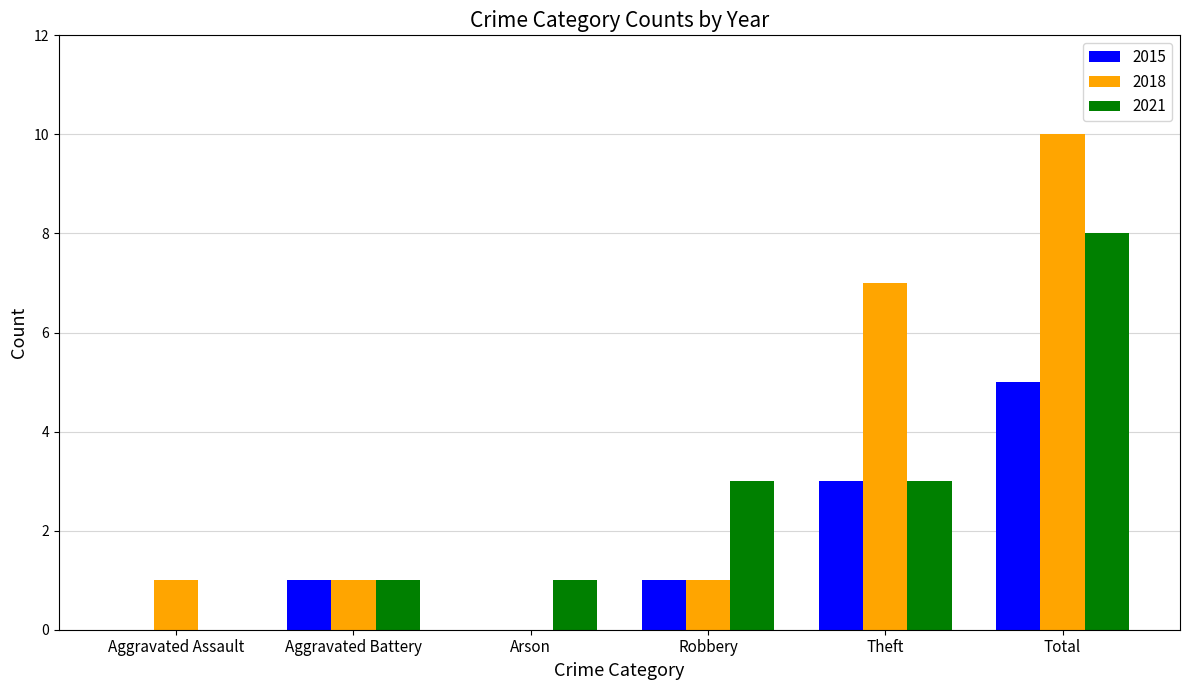

Which series has the widest spread of values?

2018